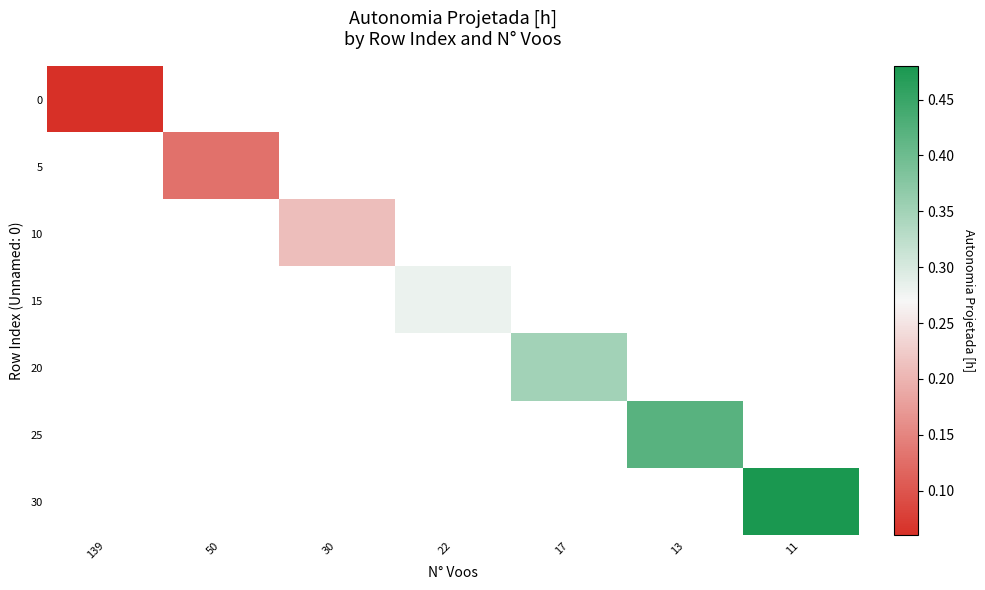

The row_0 series shows 0.0 at 139. True or false?

False